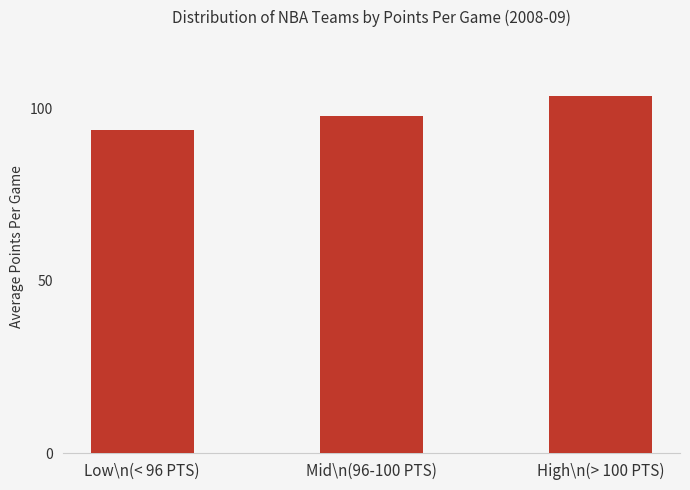

What is the sum of all values?

295.4